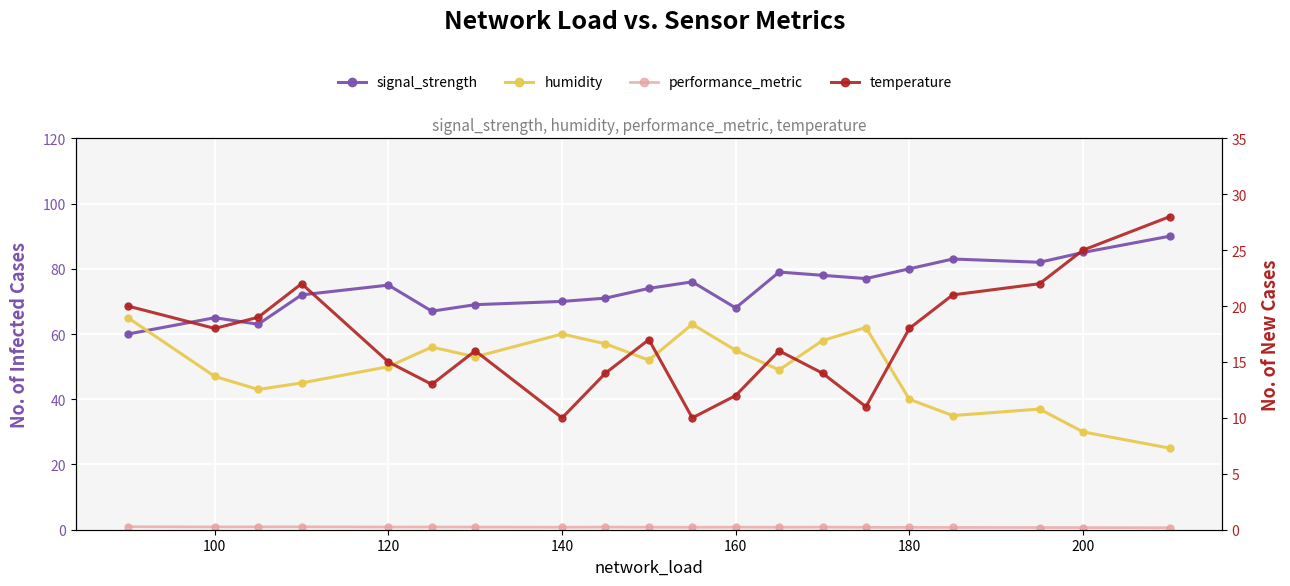

Reading right to left, what are all the values shown in this chart?

signal_strength: 90.0	85.0	82.0	83.0	80.0	77.0	78.0	79.0	68.0	76.0	74.0	71.0	70.0	69.0	67.0	75.0	72.0	63.0	65.0	60.0
humidity: 25.0	30.0	37.0	35.0	40.0	62.0	58.0	49.0	55.0	63.0	52.0	57.0	60.0	53.0	56.0	50.0	45.0	43.0	47.0	65.0
performance_metric: 0.6	0.7	0.7	0.7	0.7	0.7	0.8	0.8	0.8	0.8	0.8	0.8	0.8	0.8	0.8	0.8	0.9	0.9	0.8	0.9
temperature: 28.0	25.0	22.0	21.0	18.0	11.0	14.0	16.0	12.0	10.0	17.0	14.0	10.0	16.0	13.0	15.0	22.0	19.0	18.0	20.0